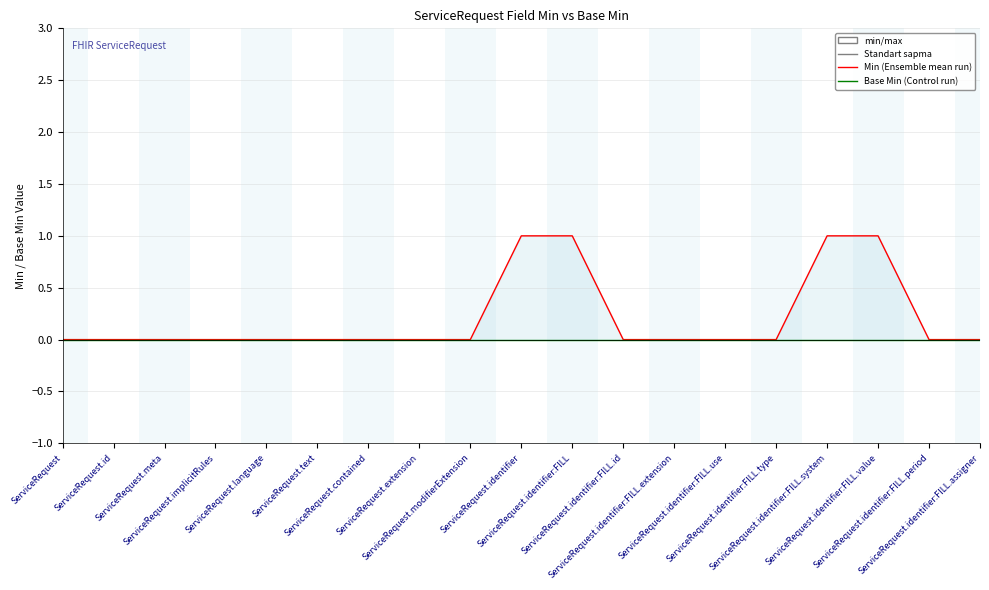

At ServiceRequest.identifier:FILL.type, list the series in order from largest to smallest.

Min, Base Min